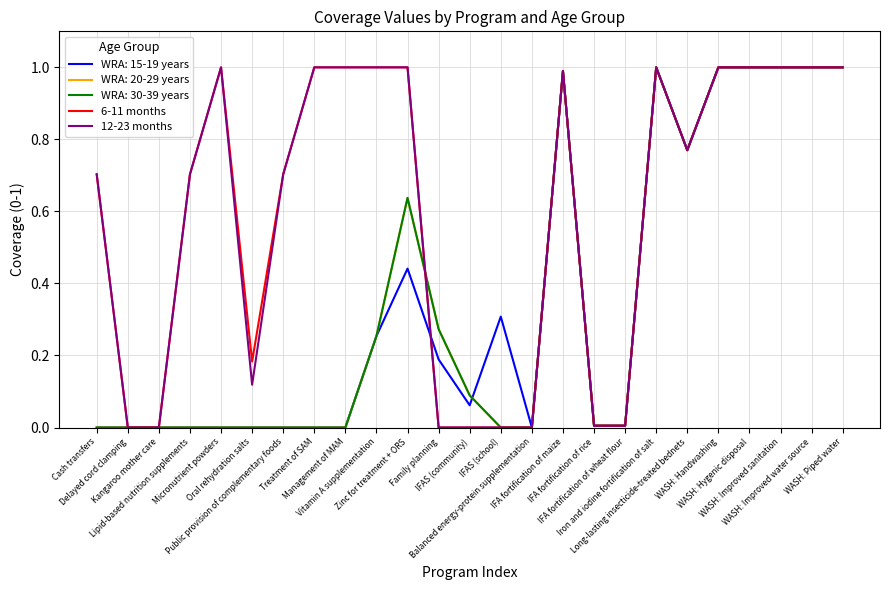

True or false: 6-11 months and 12-23 months cross at least once.

False